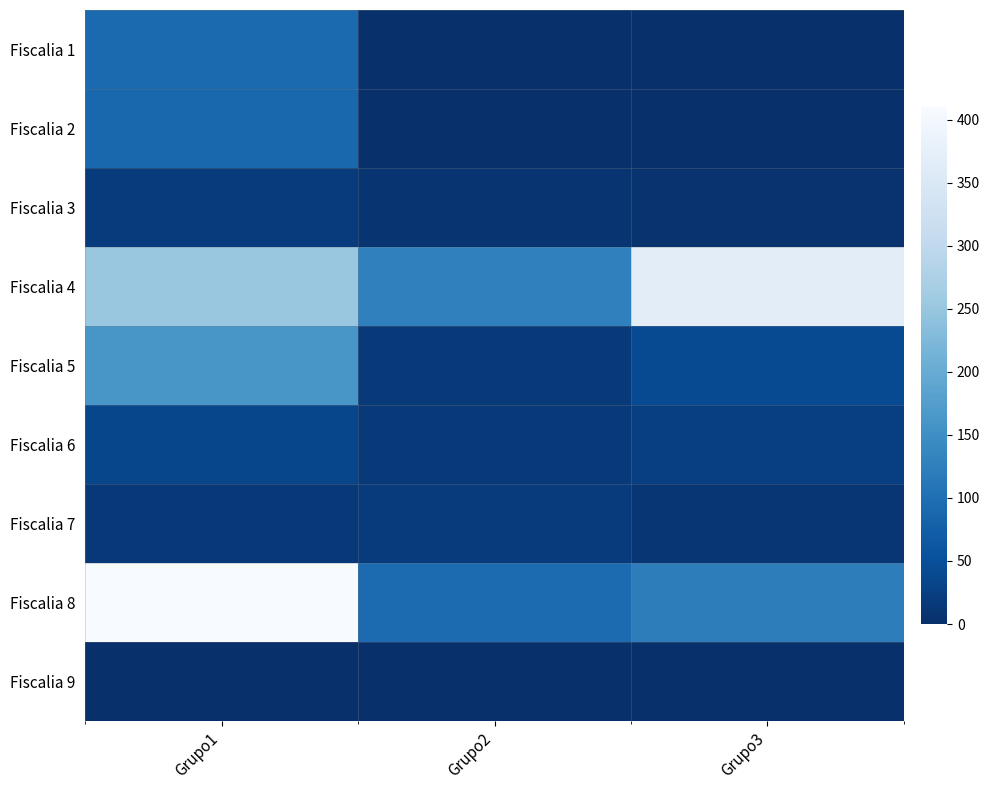

How many series are shown in this chart?

9